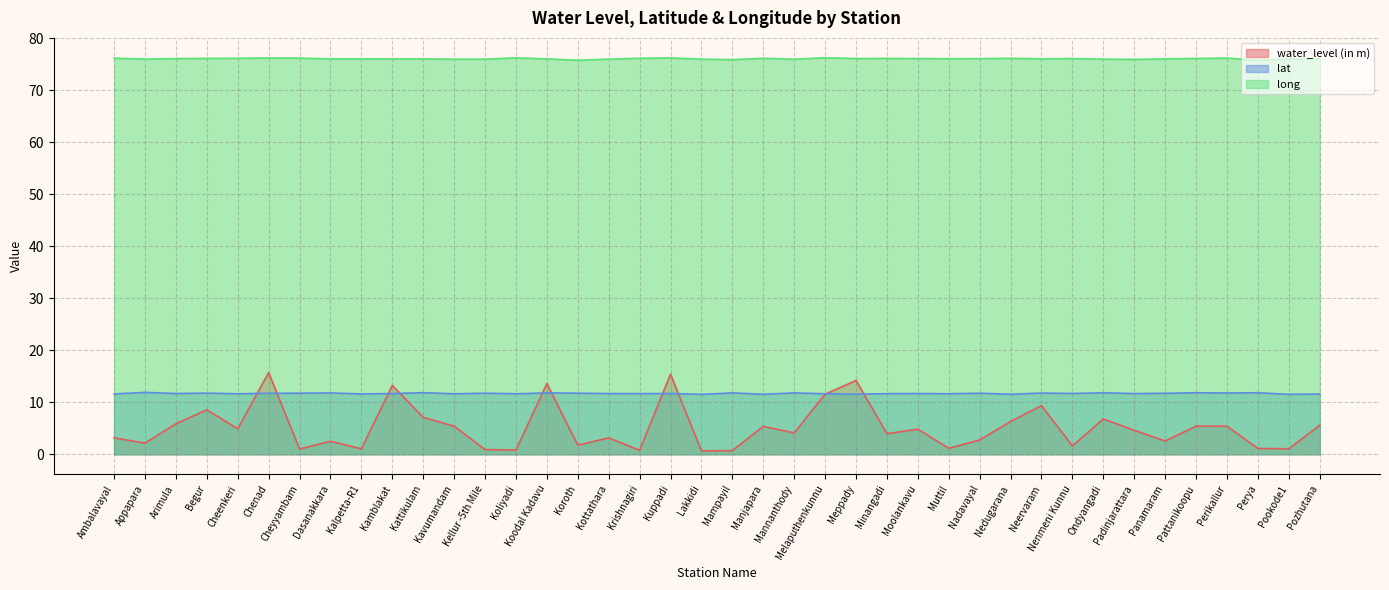

What is the label of the 16th point from the right?

Meppady